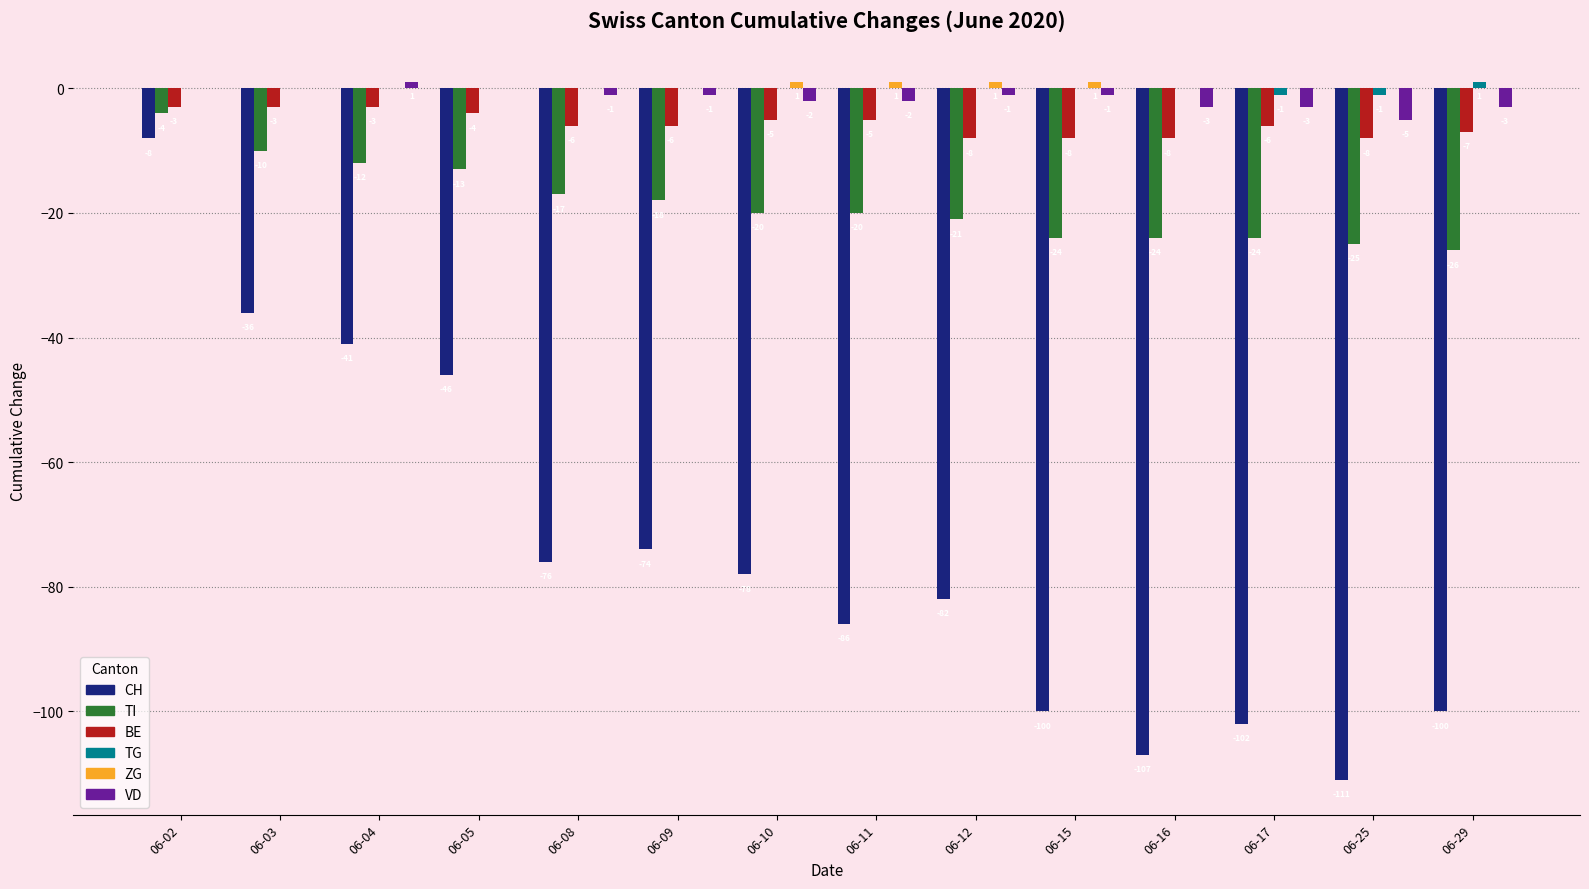

How many groups of bars are there?

14